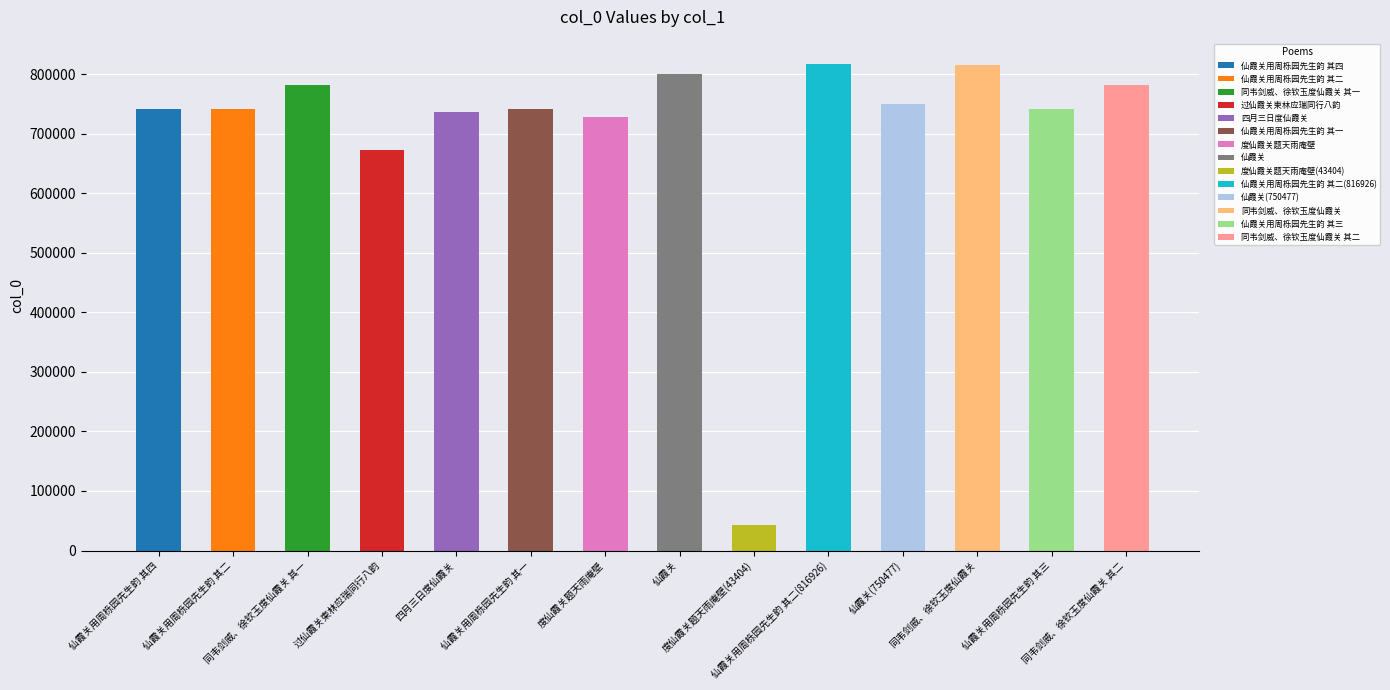

List the labels in order of value, largest first.

仙霞关用周栎园先生韵 其二(816926), 同韦剑威、徐钦玉度仙霞关, 仙霞关, 同韦剑威、徐钦玉度仙霞关 其二, 同韦剑威、徐钦玉度仙霞关 其一, 仙霞关(750477), 仙霞关用周栎园先生韵 其四, 仙霞关用周栎园先生韵 其三, 仙霞关用周栎园先生韵 其二, 仙霞关用周栎园先生韵 其一, 四月三日度仙霞关, 度仙霞关题天雨庵壁, 过仙霞关柬林应瑞同行八韵, 度仙霞关题天雨庵壁(43404)